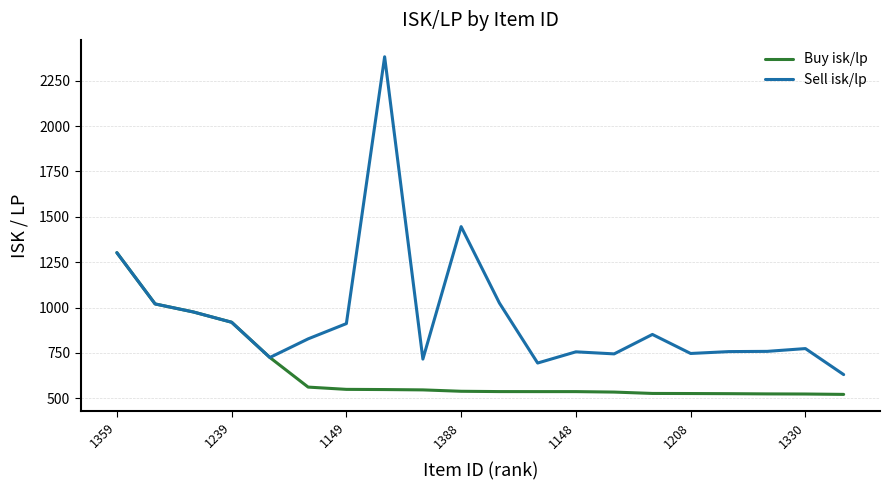

What is the minimum value shown in the chart?

521.7